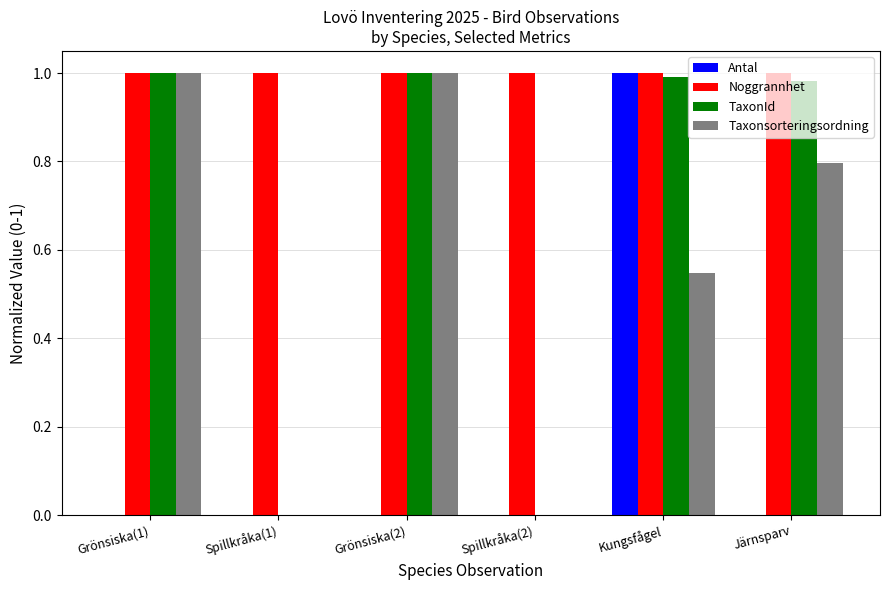

Which series has the largest total across all categories?

Noggrannhet